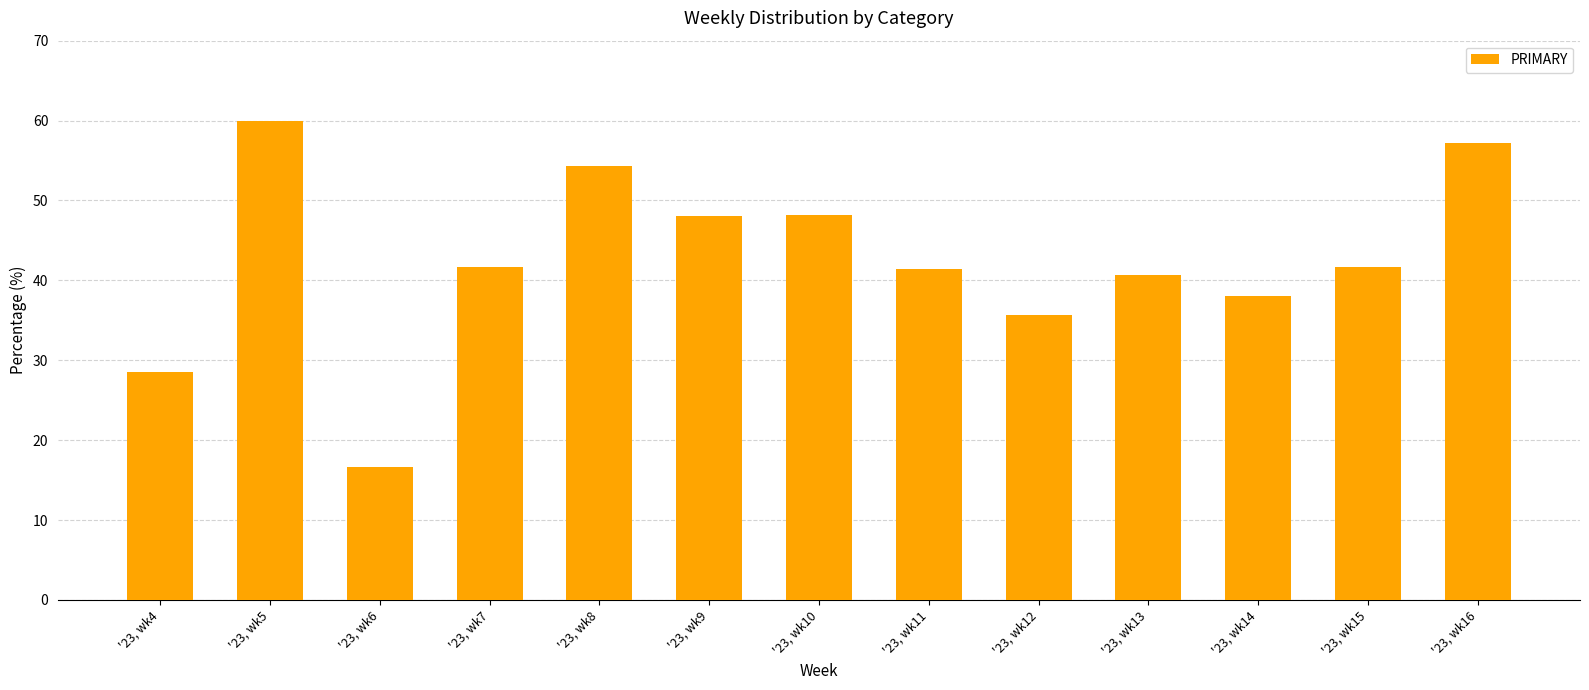

What is the difference between the maximum and minimum values?

43.3